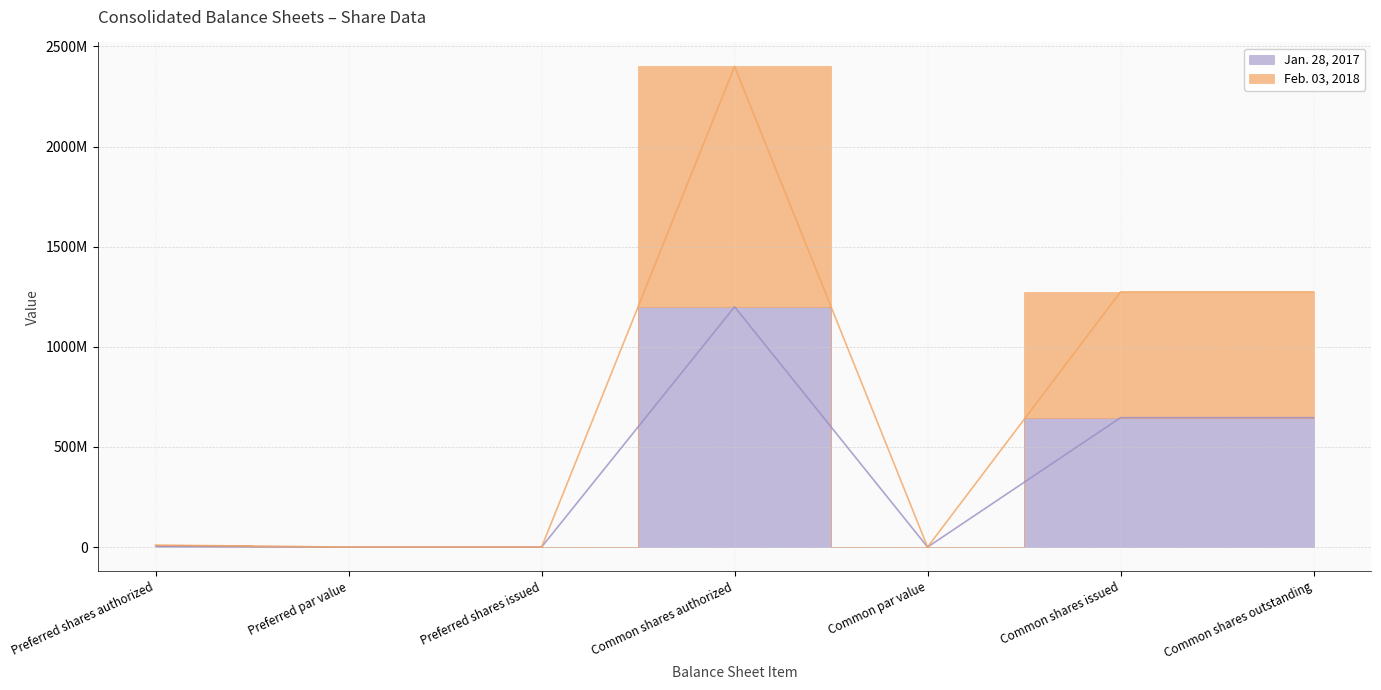

At how many categories does at least one series exceed 1591989092?

1